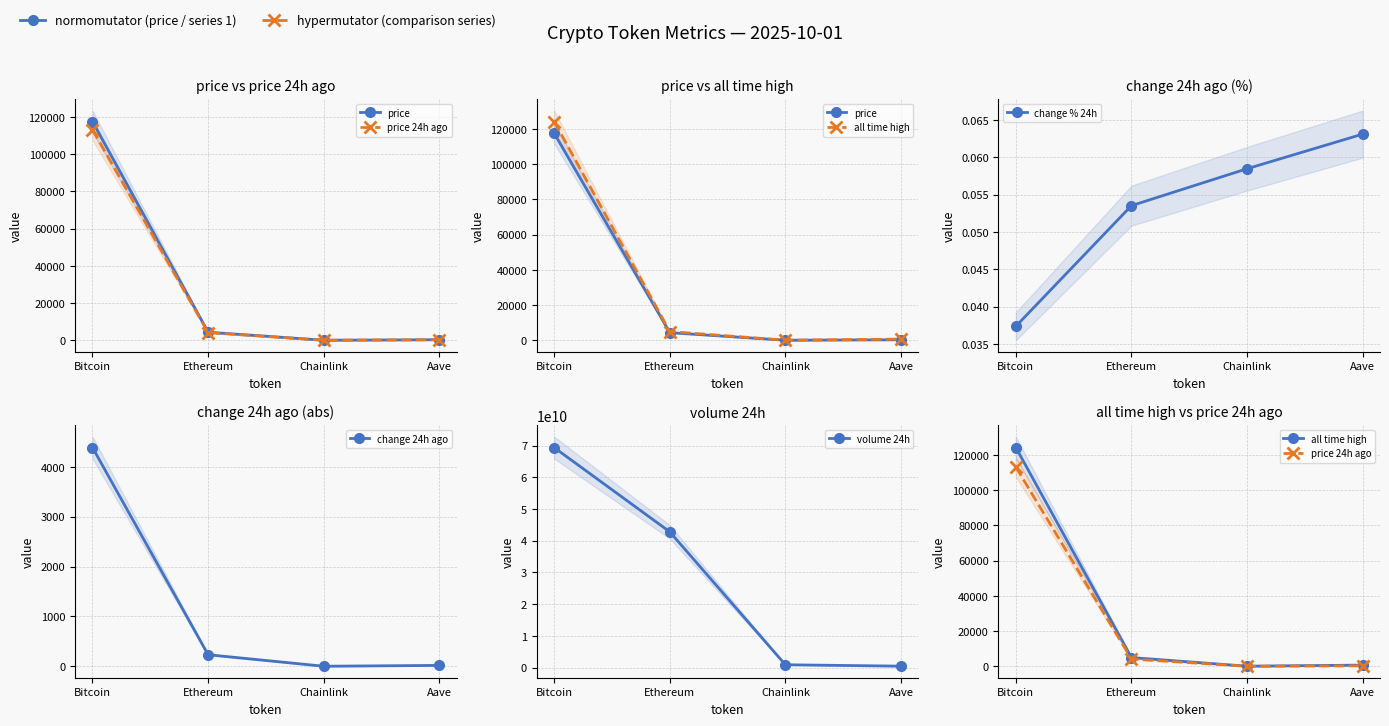

True or false: price and price 24h ago intersect in this chart.

False